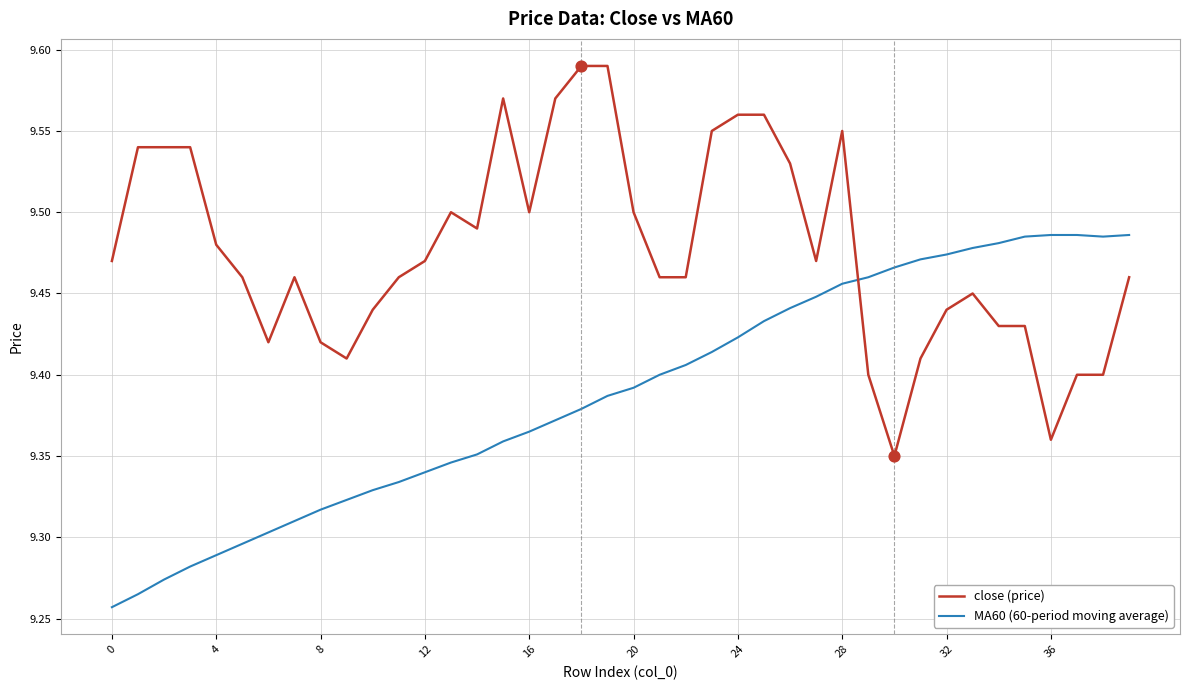

Which series has the largest total across all categories?

close (price)